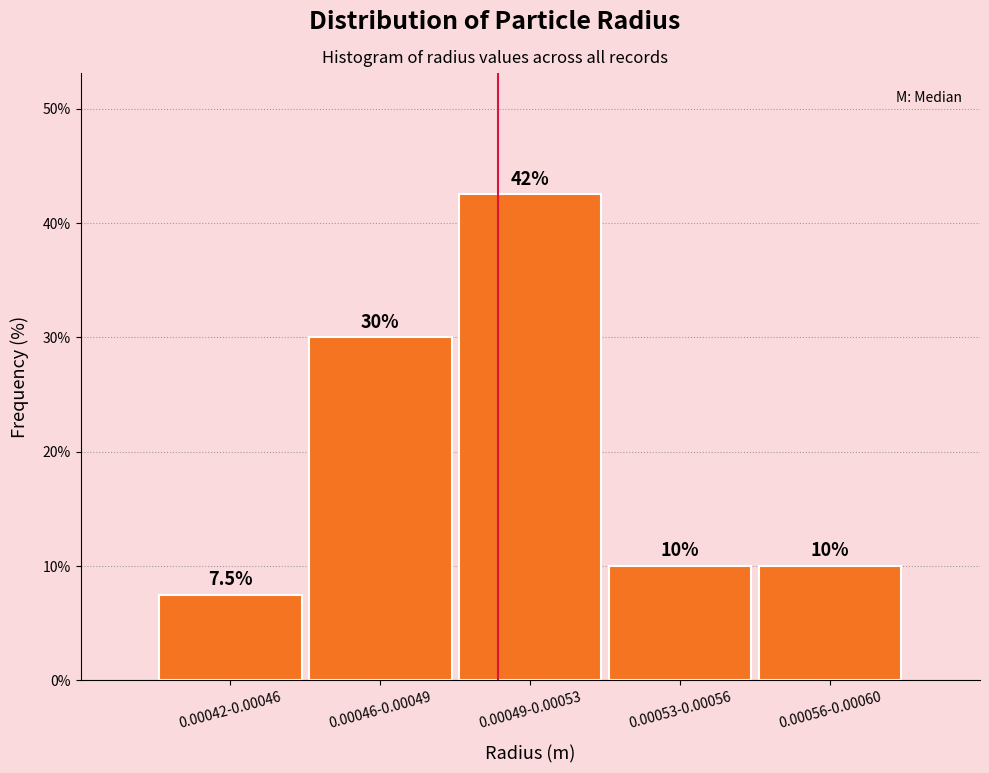

Reading right to left, what are all the values shown in this chart?

0.00056-0.00060=10.0	0.00053-0.00056=10.0	0.00049-0.00053=42.5	0.00046-0.00049=30.0	0.00042-0.00046=7.5